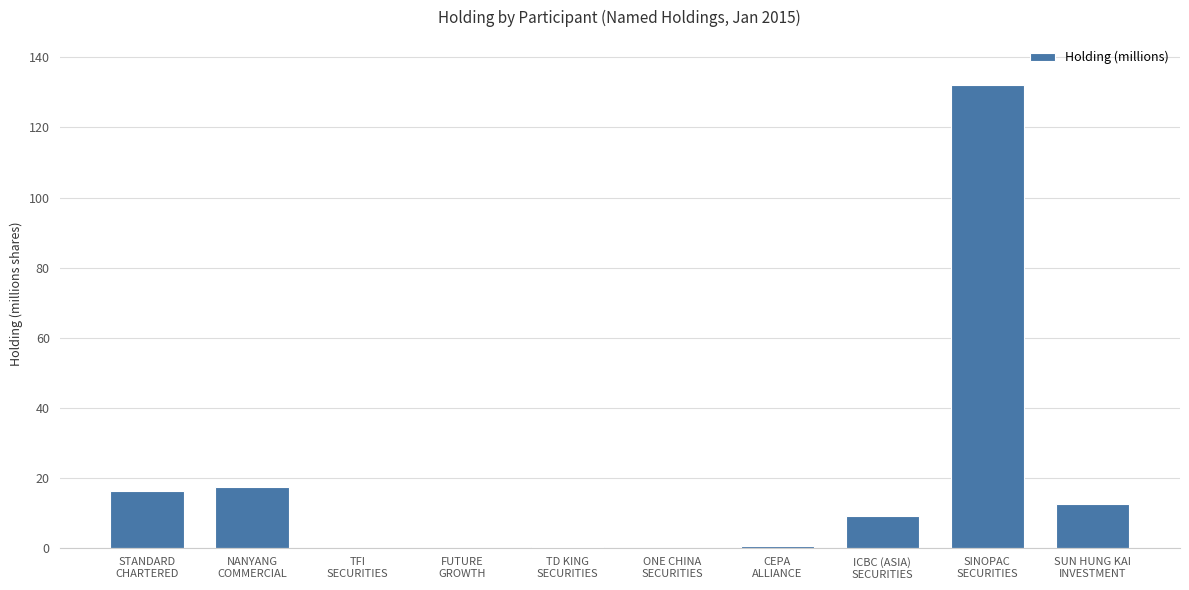

What is the sum of all values?

187.8